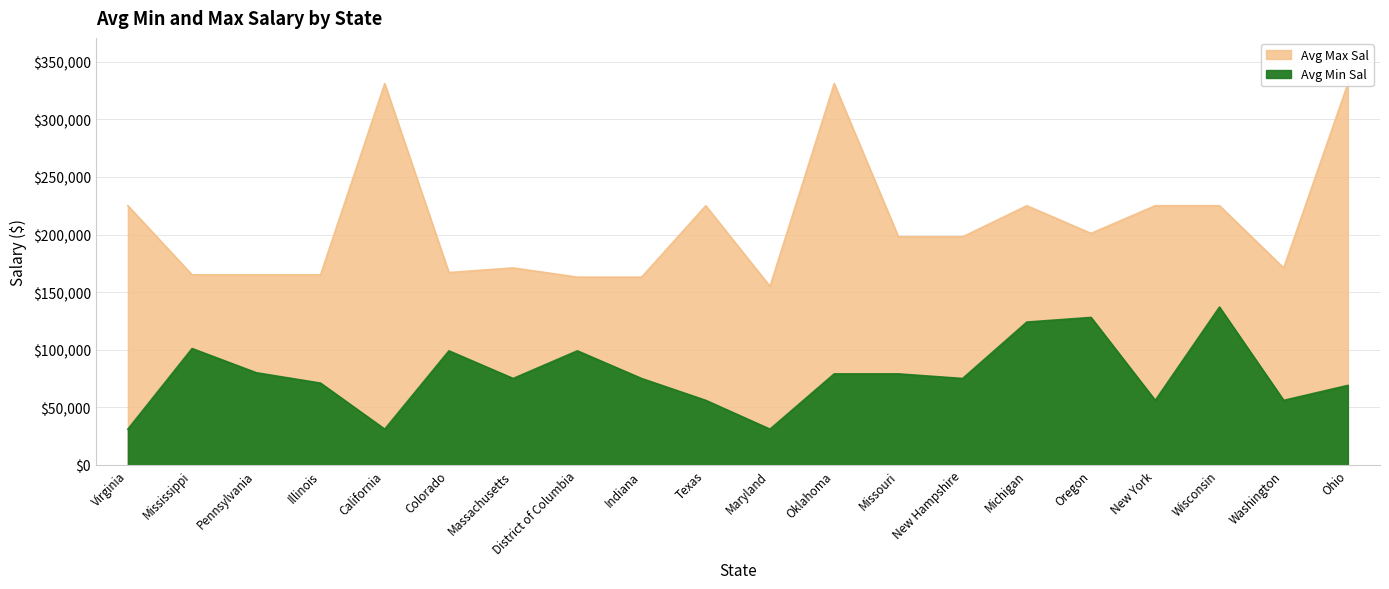

List the series in order of their overall mean, highest first.

Avg Max Sal, Avg Min Sal